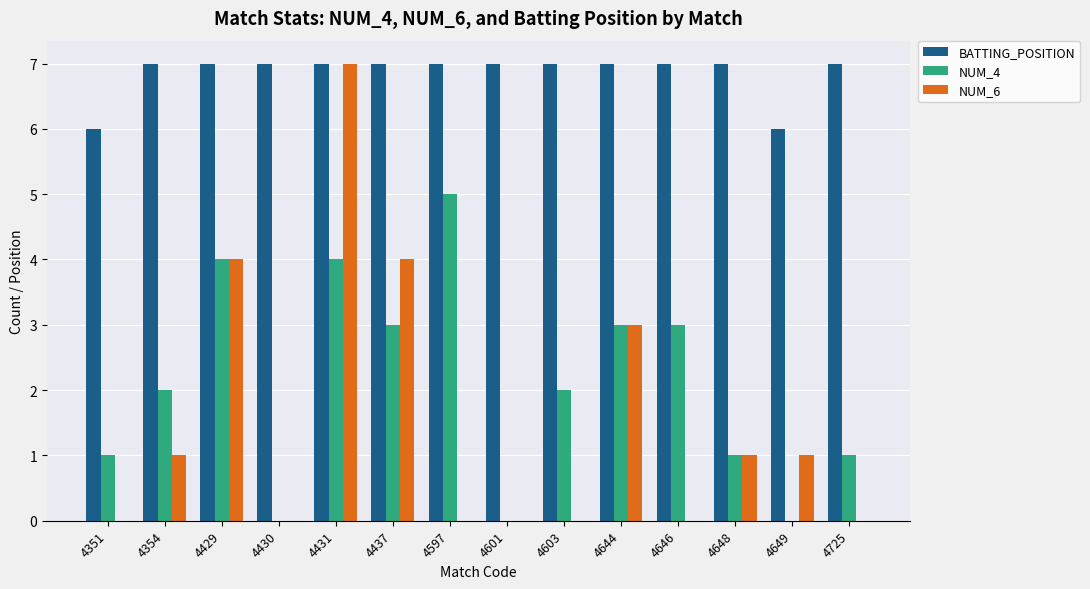

What is the average value of the NUM_4 series?

2